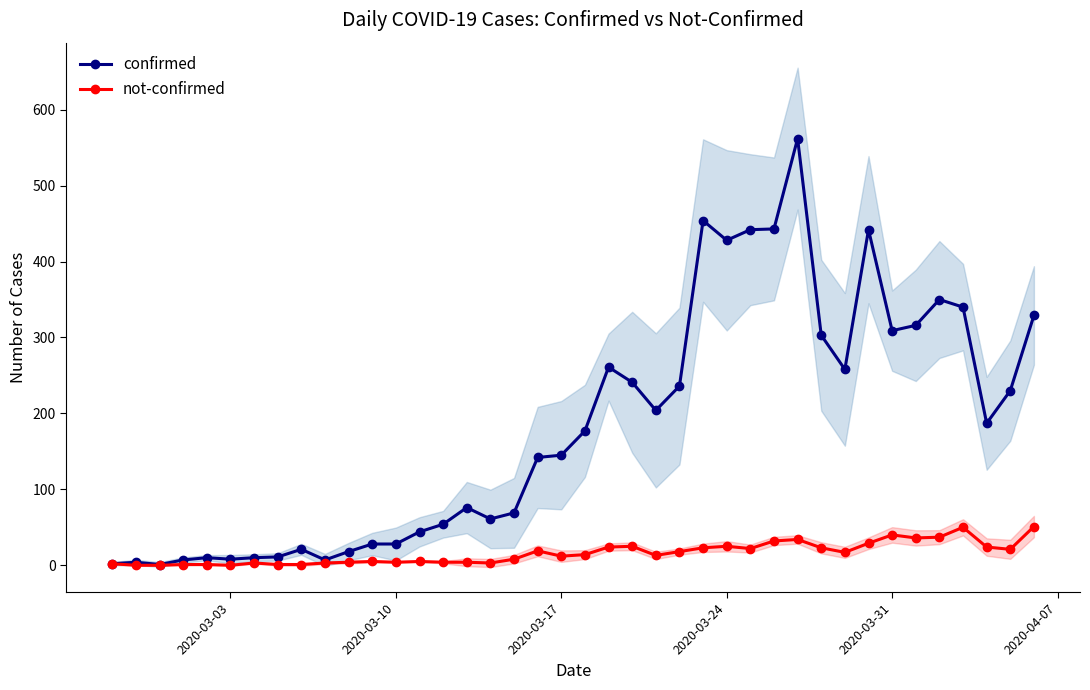

In confirmed, how many points are higher than both neighbors (excluding endpoints)?

9